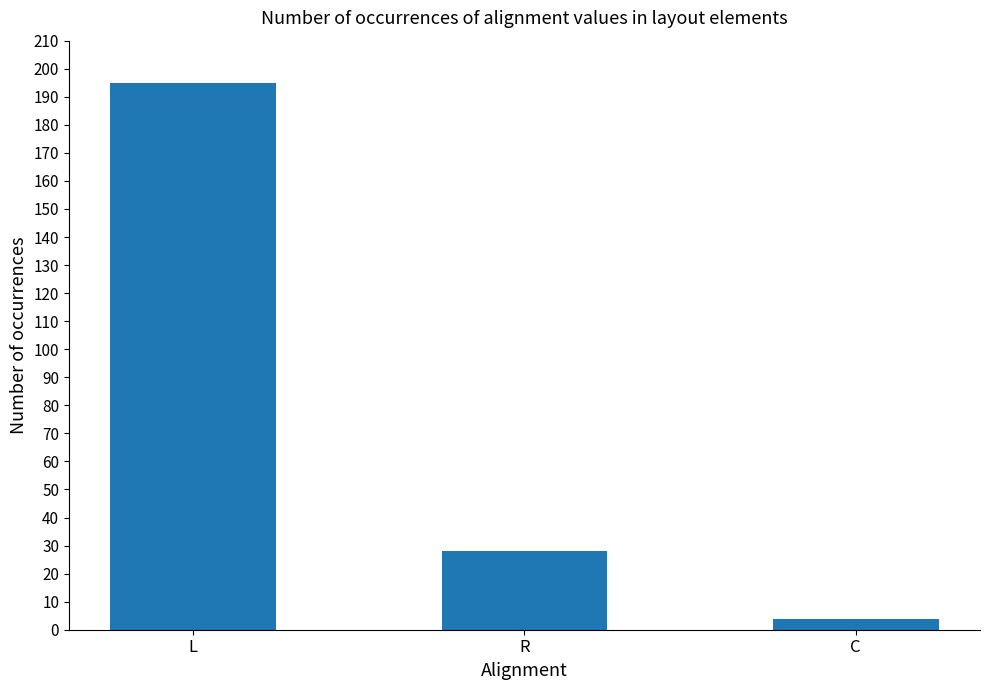

Are the bars grouped side by side (vs. stacked)?

No